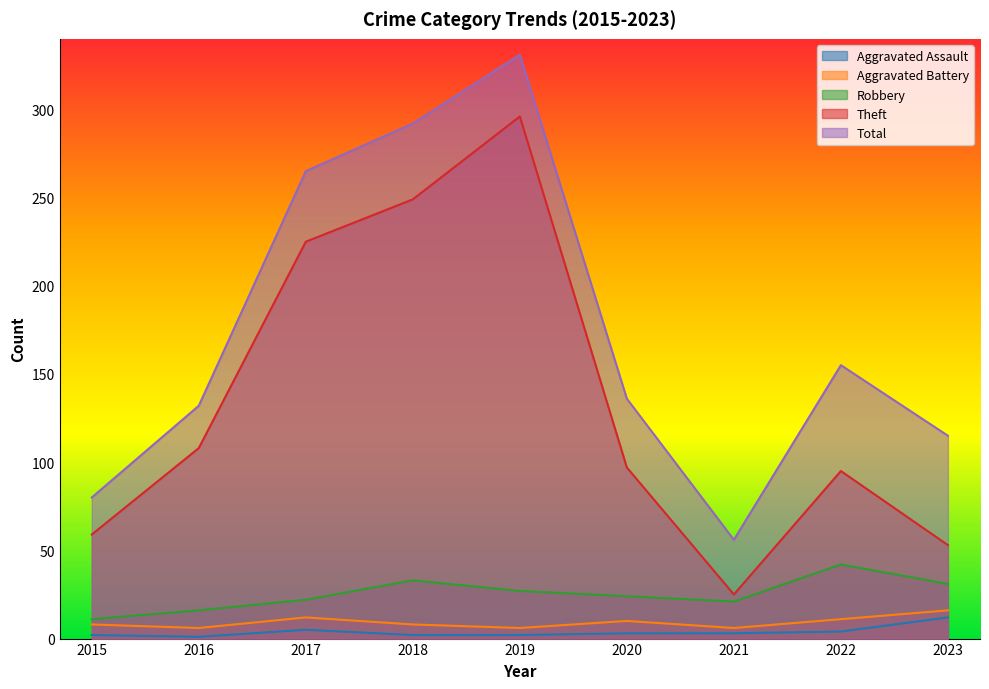

How many lines are shown in the chart?

5